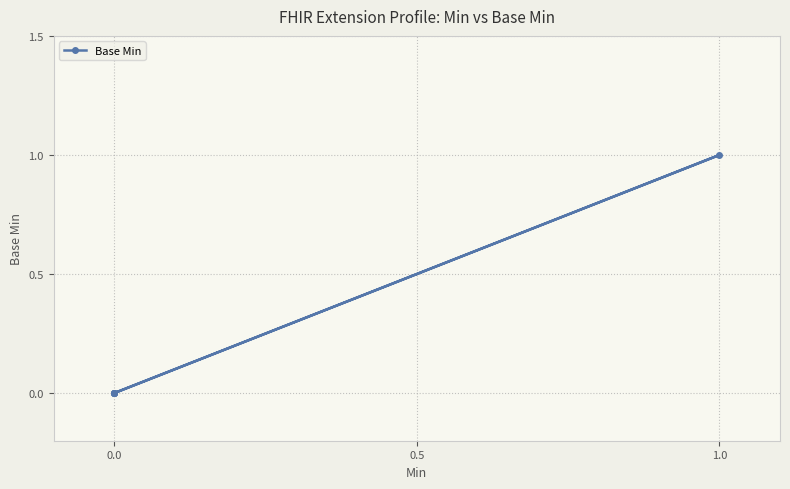

What is the maximum value shown in the chart?

1